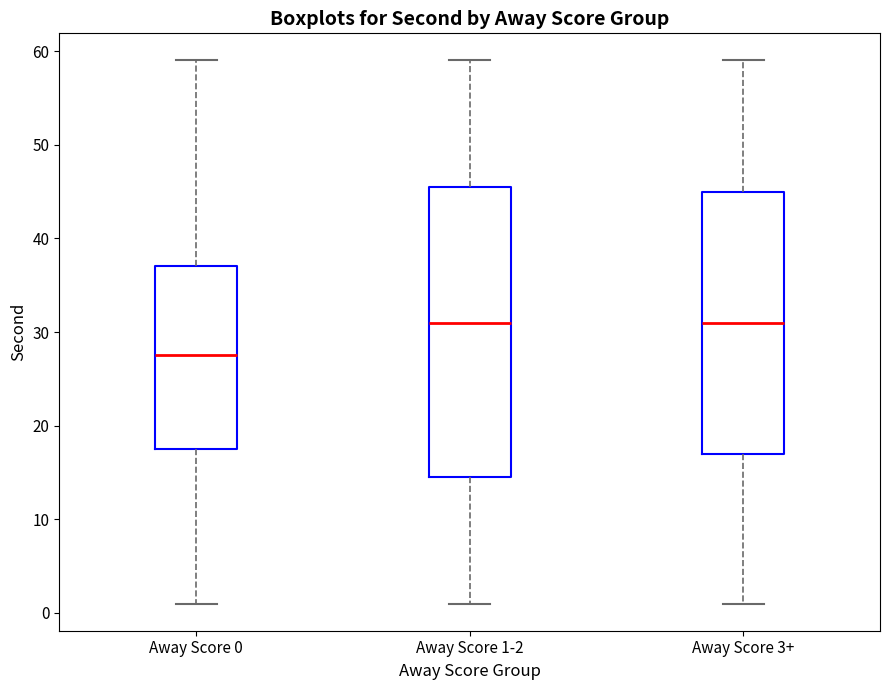

Where is the lower edge of the box for Away Score 0 on the y-axis? The values are not printed on the chart, so give them approximately, as read against the axis.

18